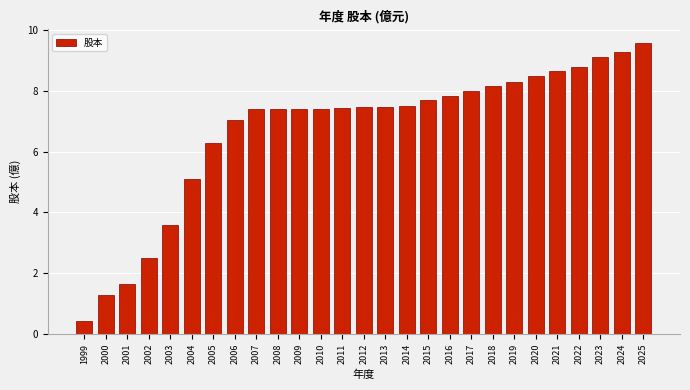

What is the value of the 18th bar from the left?

7.8